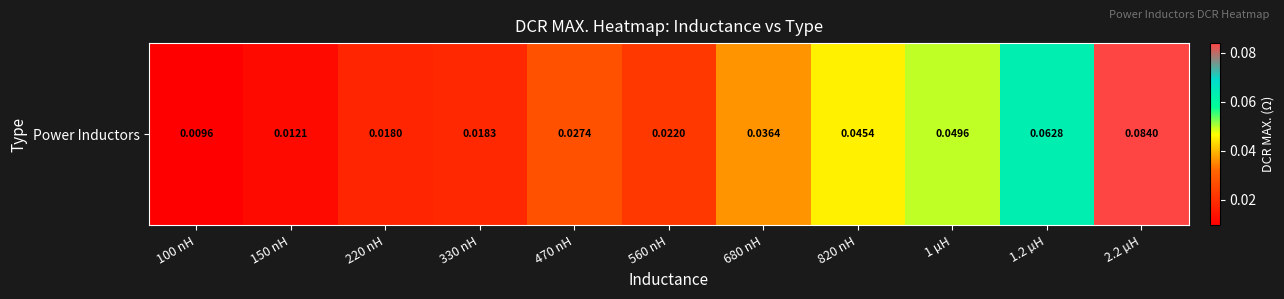

Which label corresponds to the smallest value in the chart?

100 nH